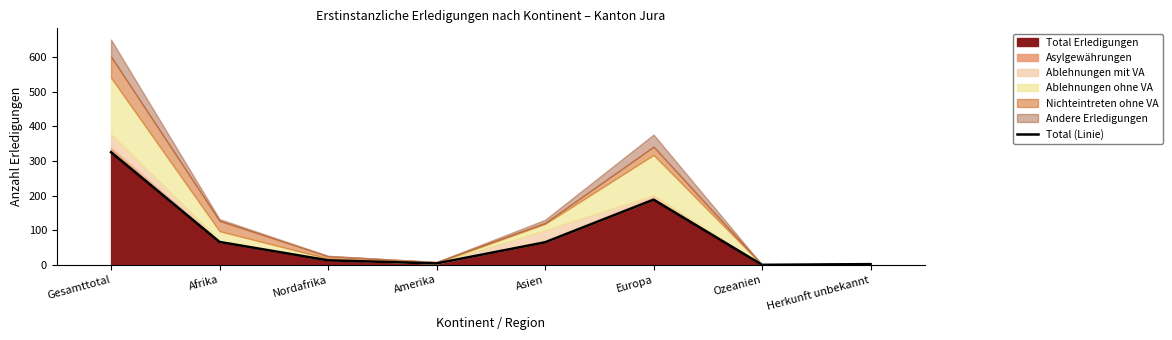

Is it true that the value at Nordafrika is 13?

True